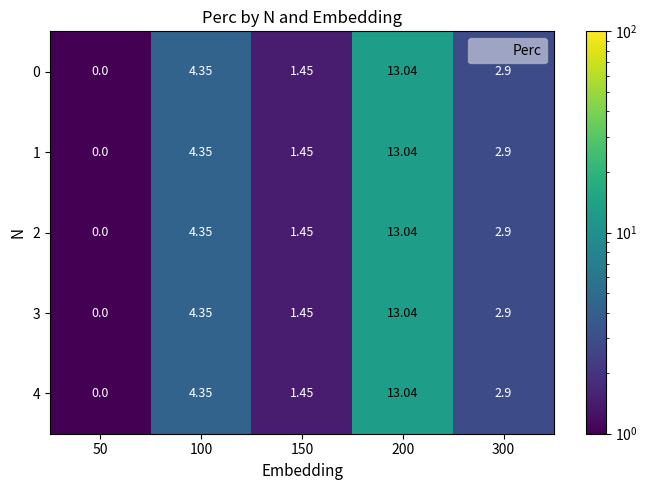

How many data points does each series have?

5